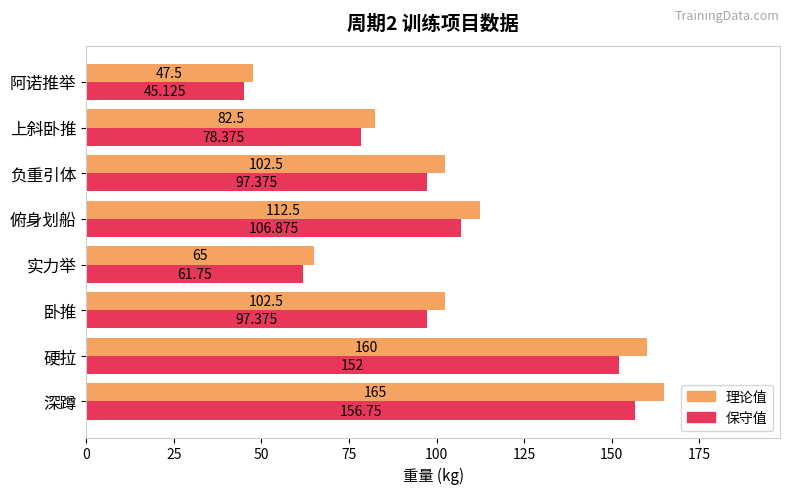

What is the minimum value for 保守值?

45.1